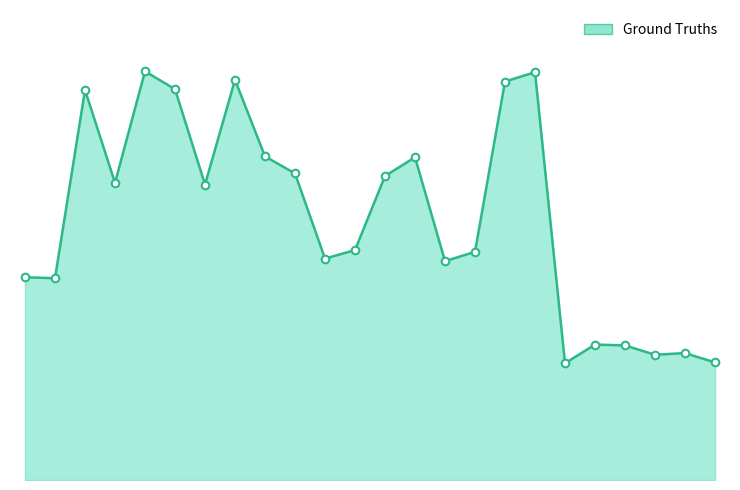

Is this an area chart (filled region under the line)?

Yes